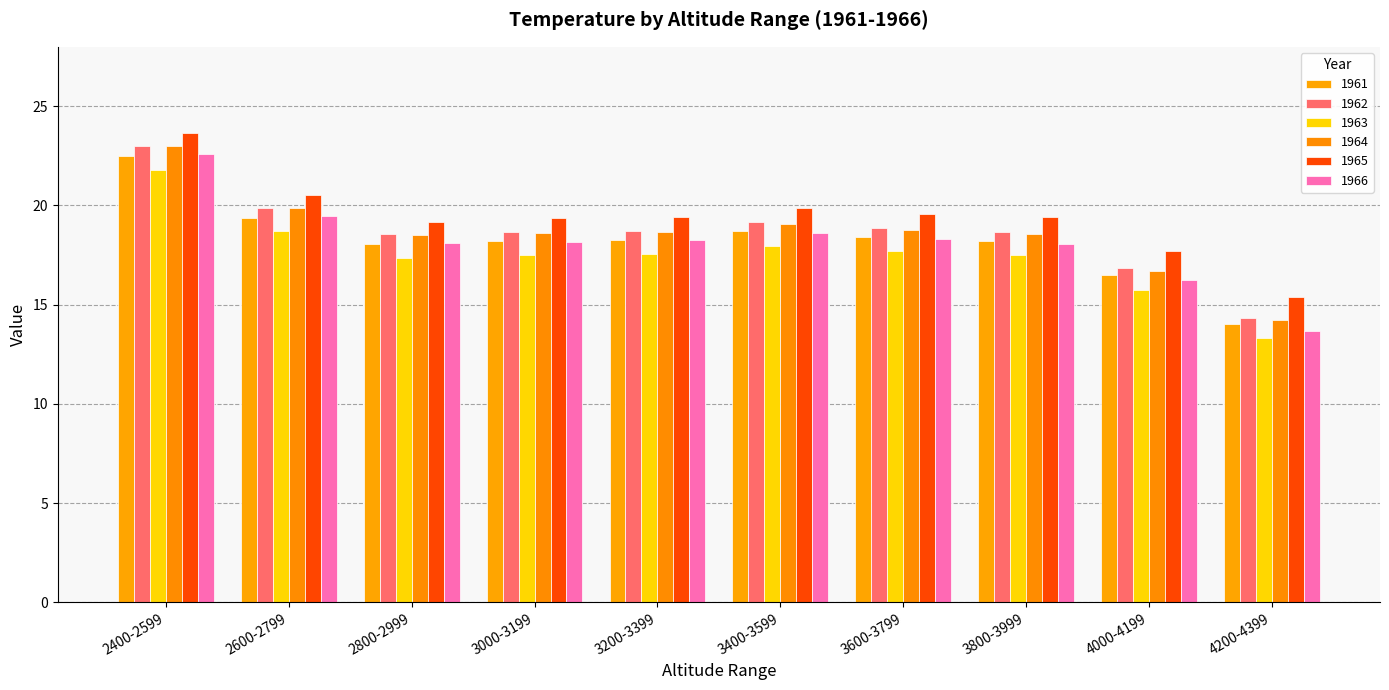

Which series has the largest total across all categories?

1965